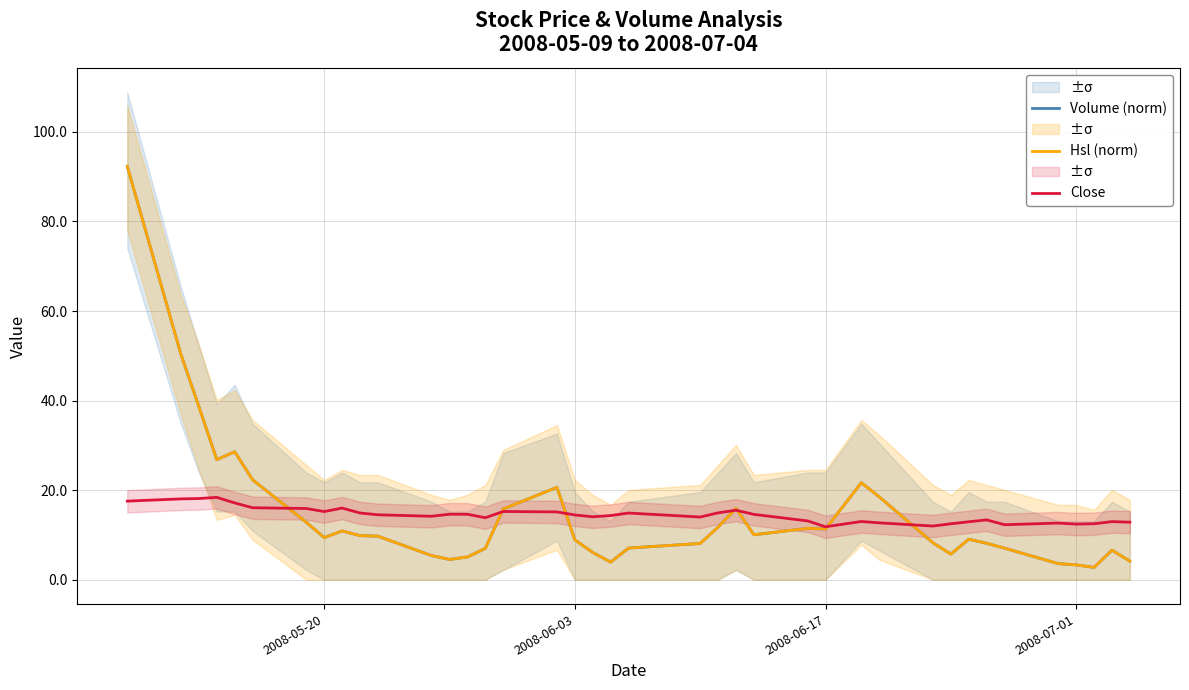

List the series in order of their peak value, lowest first.

Close, Hsl (norm), Volume (norm)